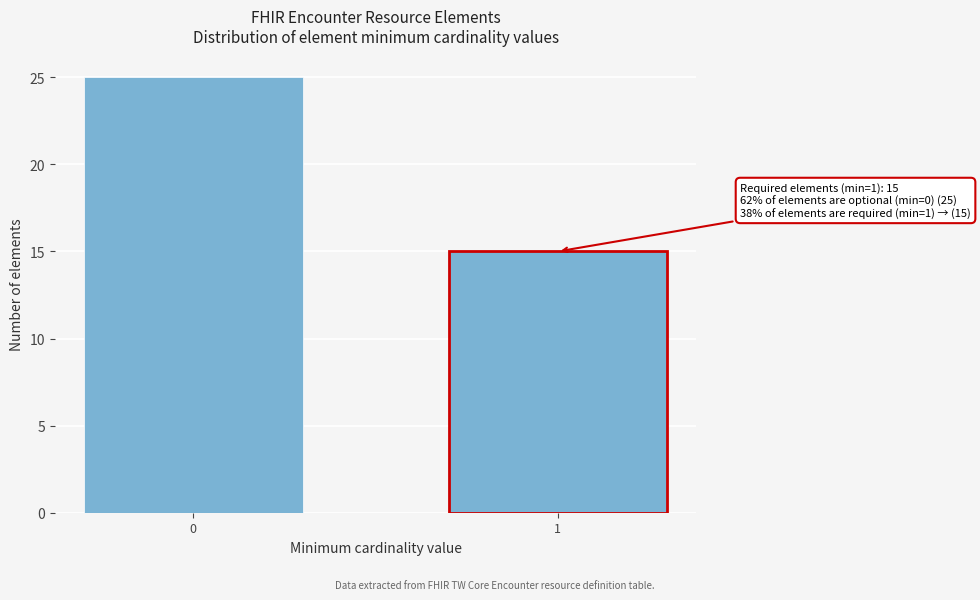

Reading left to right, transcribe all the data shown in this chart.

0=25	1=15